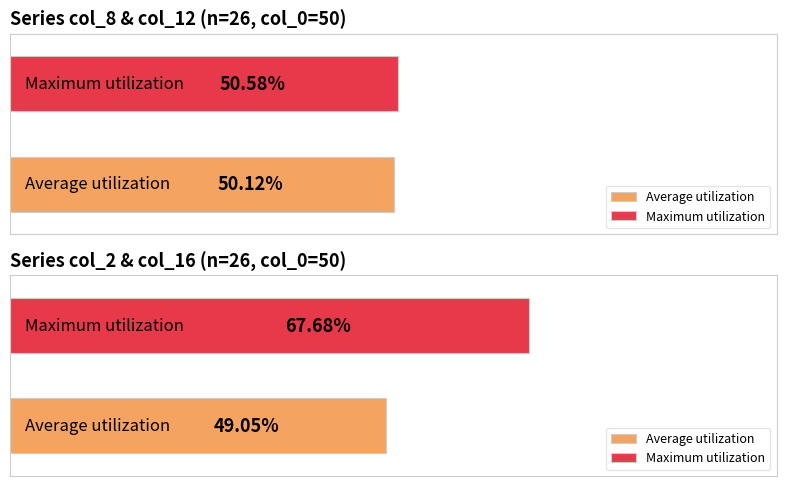

How many data points does each series have?

26